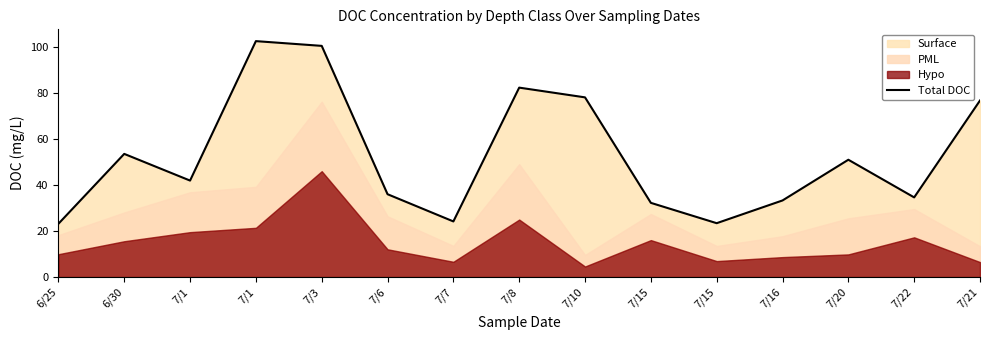

What is the sum of all values?

792.6